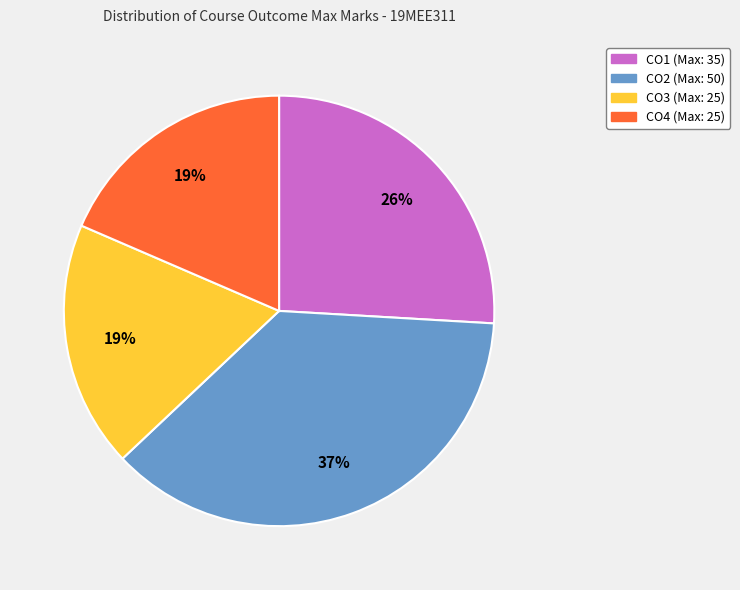

What percentage is the CO2 slice, to the nearest percent?

37%